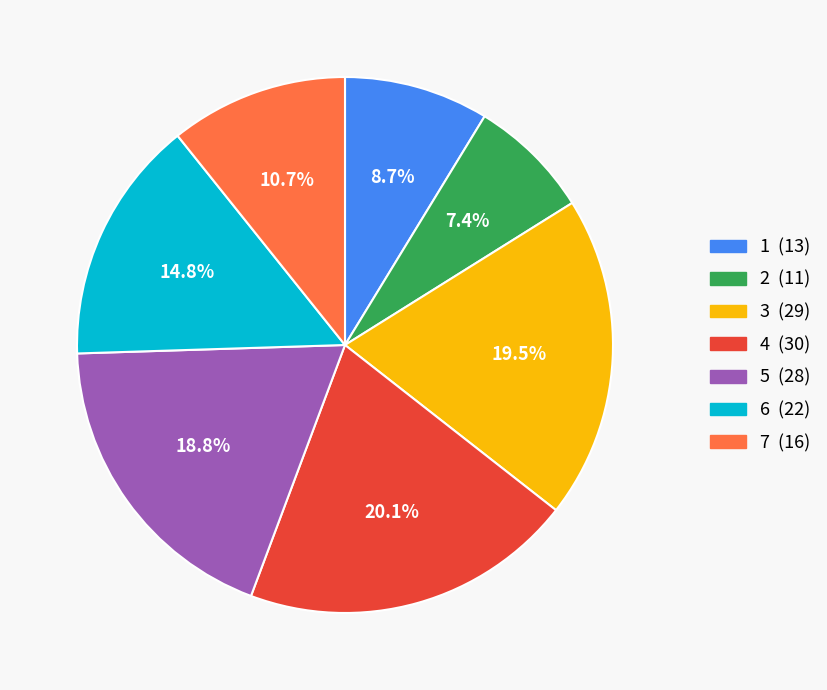

To the nearest percent, what is the difference between the largest and smallest slice percentages?

13%